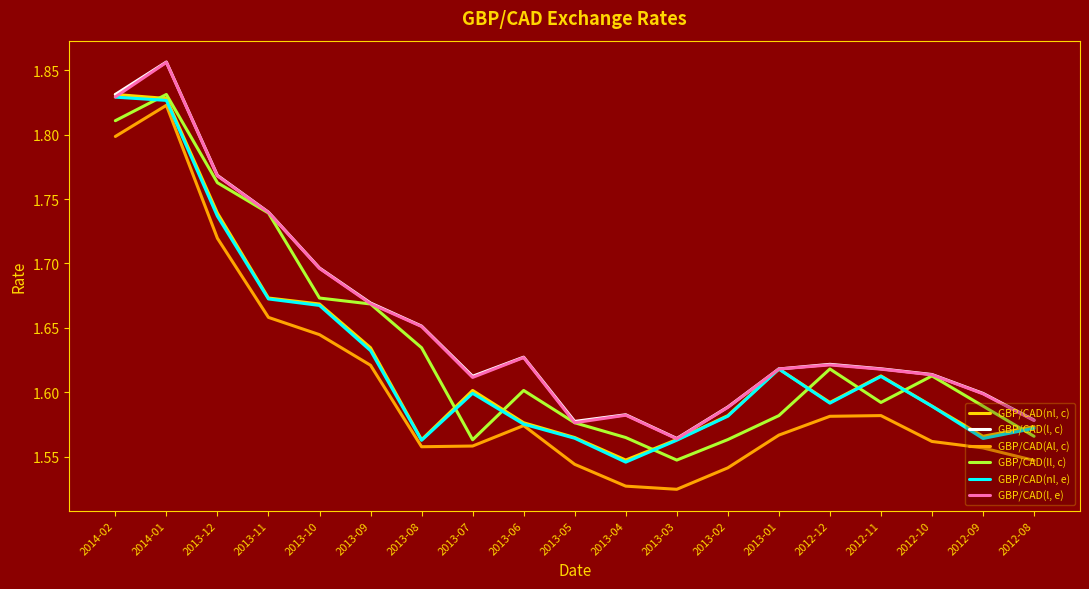

True or false: GBP/CAD(Il, c) has a value of 1.7 at 2013-10.

True